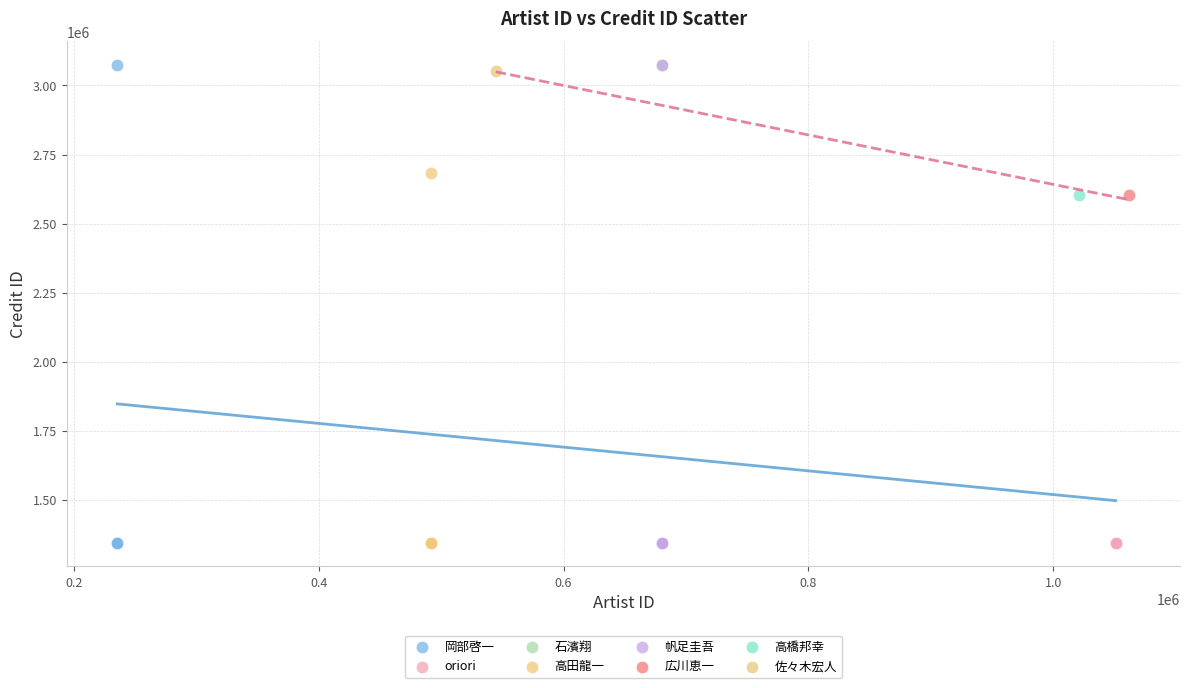

What are all the series names shown in the legend?

岡部啓一, oriori, 石濱翔, 高田龍一, 帆足圭吾, 広川恵一, 高橋邦幸, 佐々木宏人